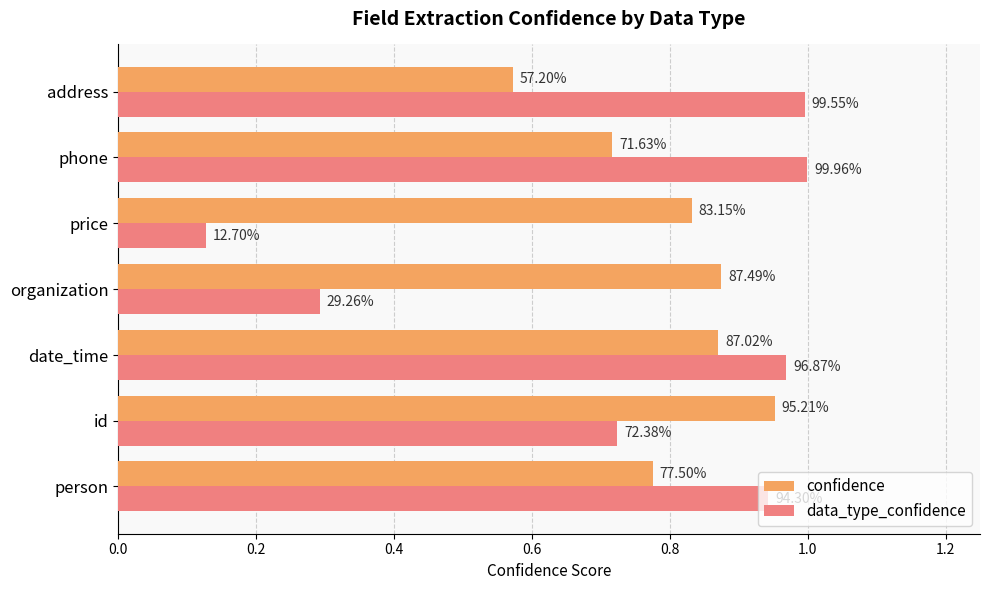

What are all the series names shown in the legend?

confidence, data_type_confidence